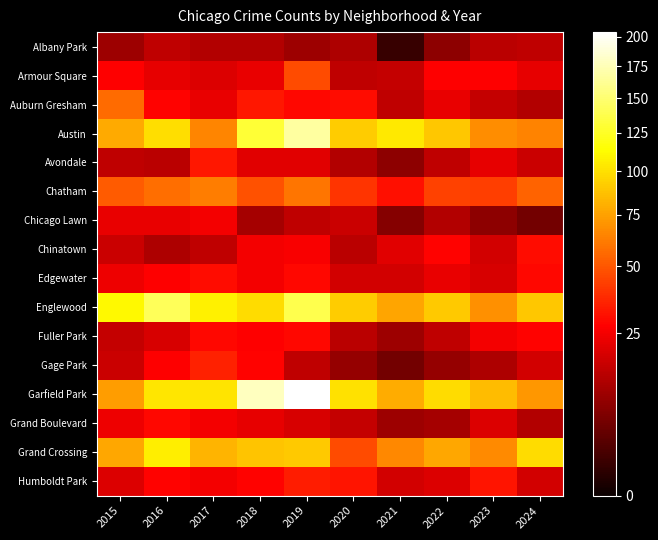

What is the difference between the highest and lowest values at 2017?

94